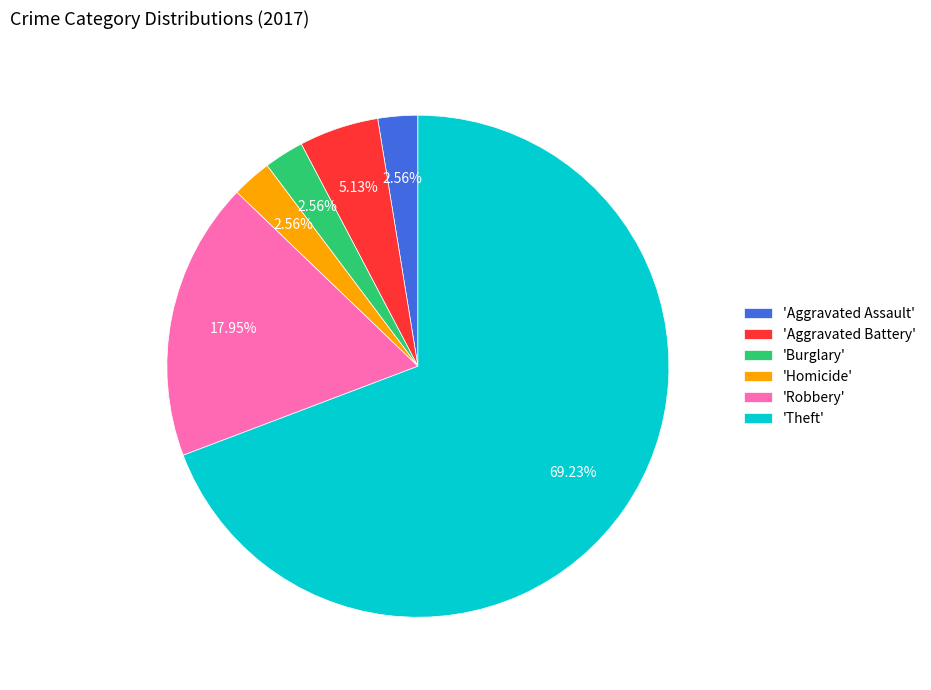

What is the largest slice in the pie chart?

'Theft'